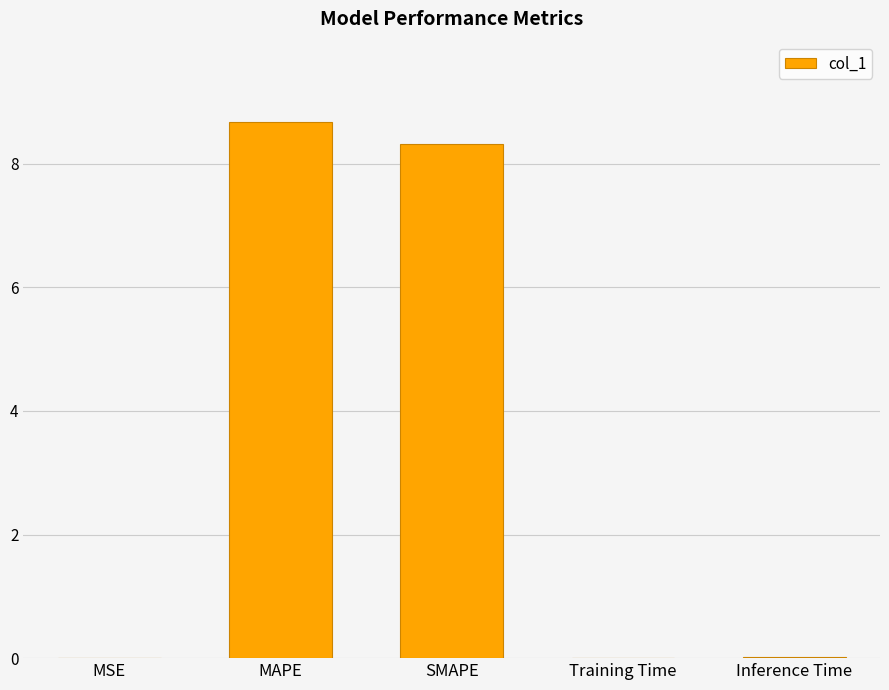

Between Training Time and SMAPE, which is larger?

SMAPE